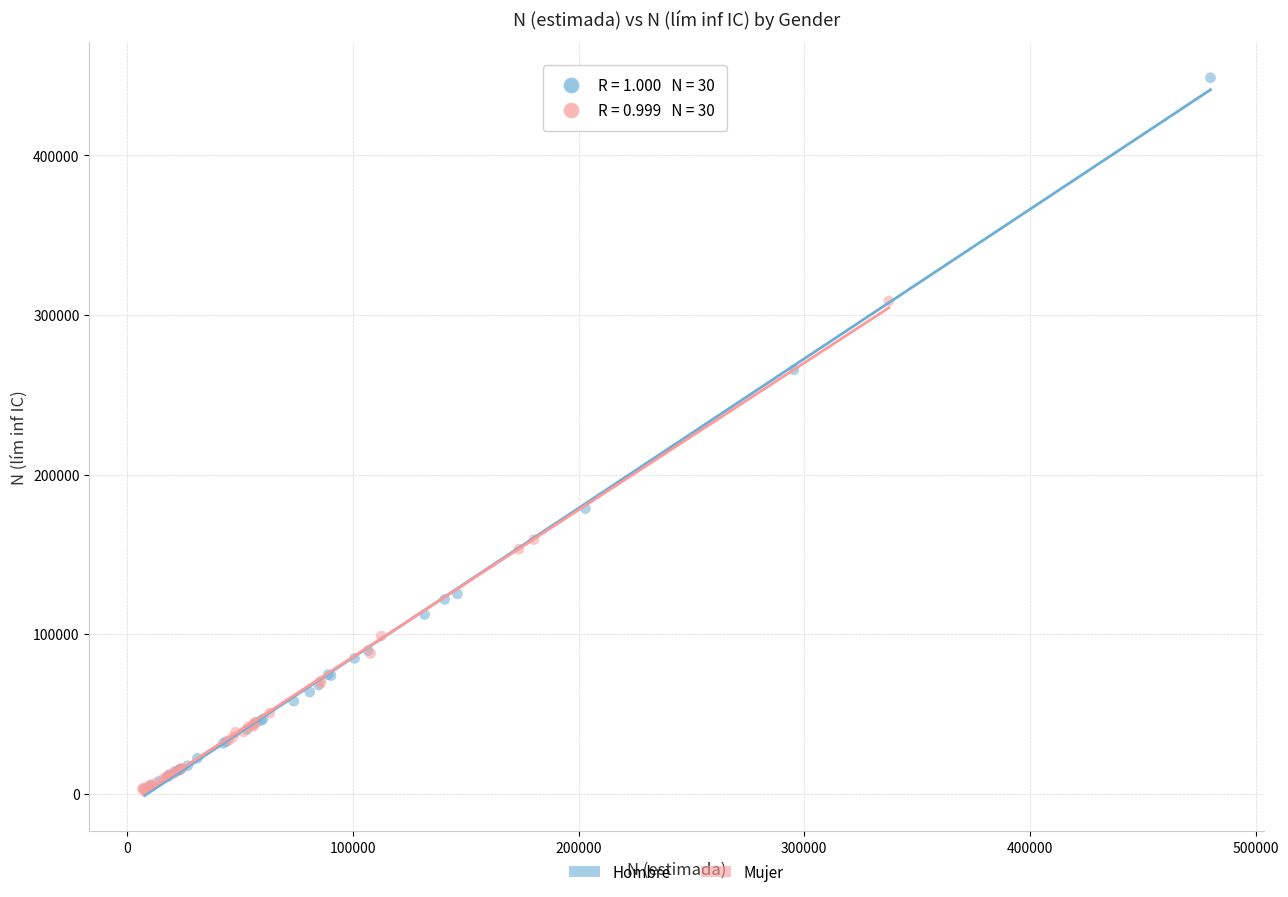

What are all the series names shown in the legend?

Hombre, Mujer